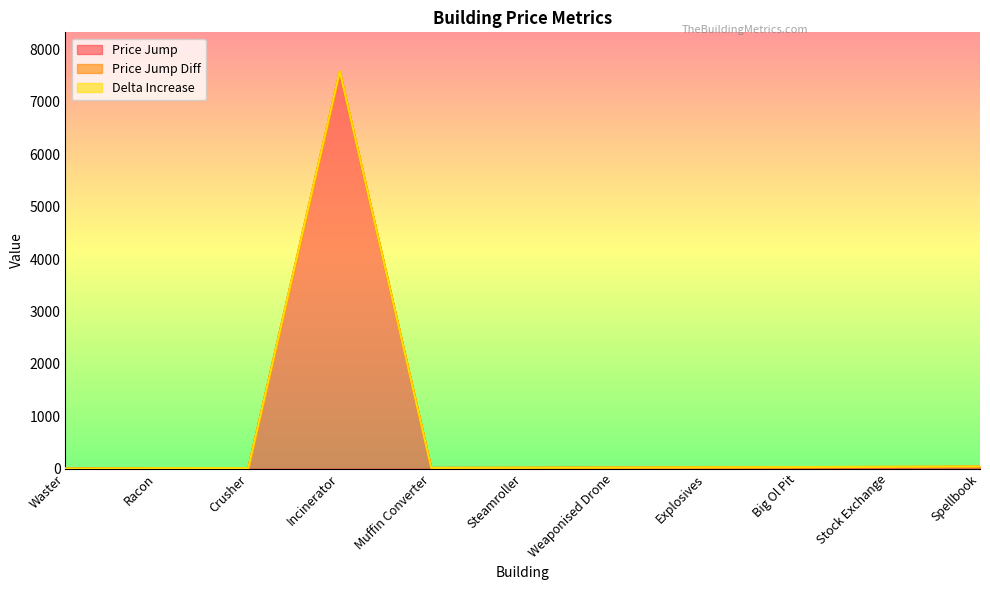

Does the chart display data point markers on the line(s)?

No